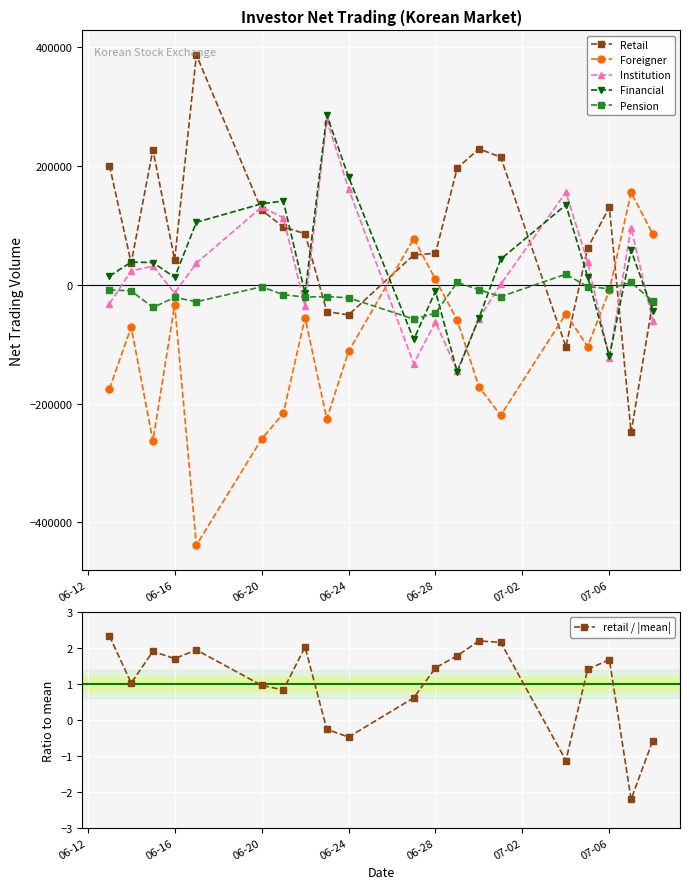

What is the highest value of the Foreigner series?

155572